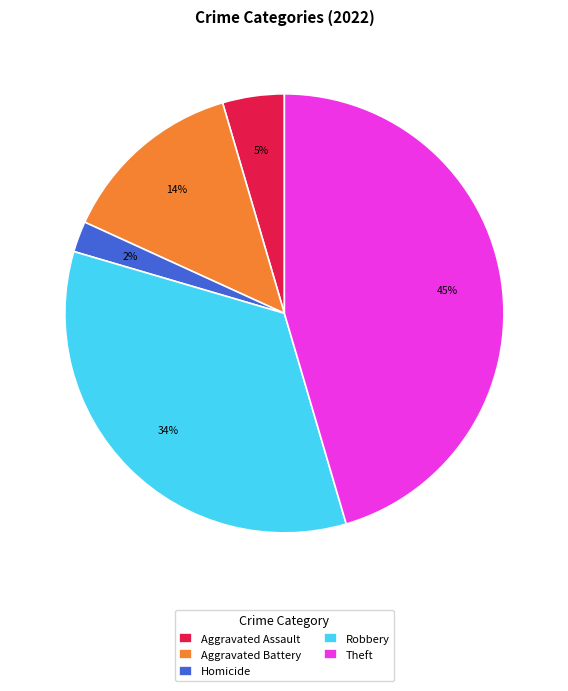

Does Theft account for over 50% of the chart?

No